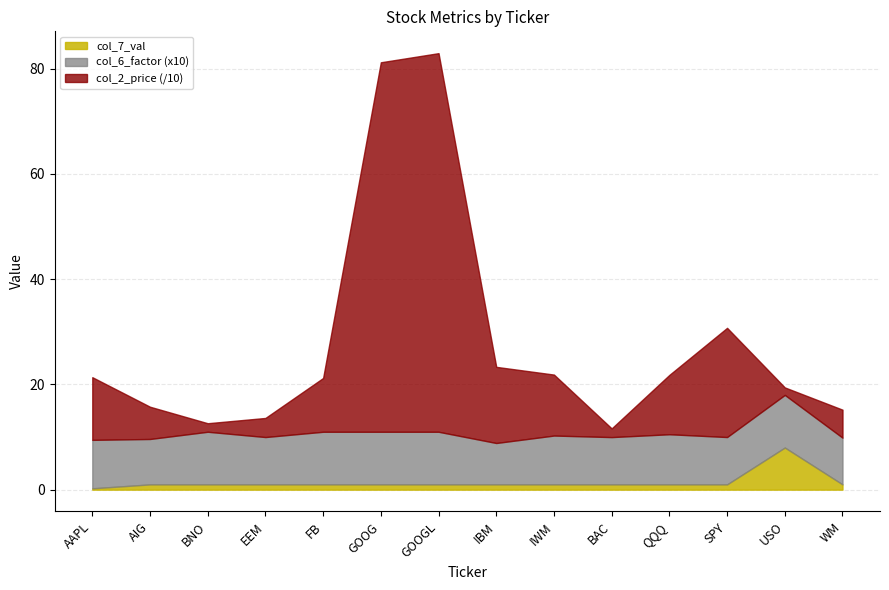

What is the total value across all series at IWM?

21.9